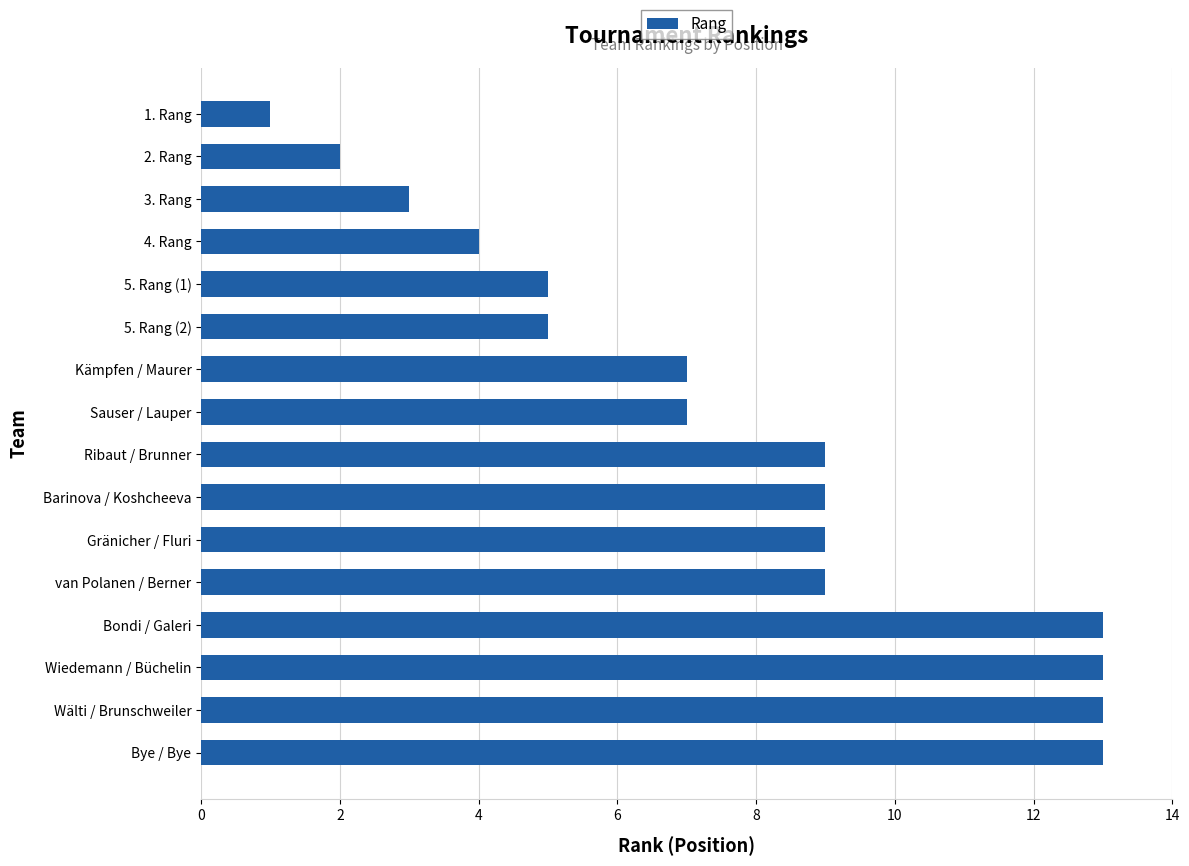

Count the number of categories in the chart.

16